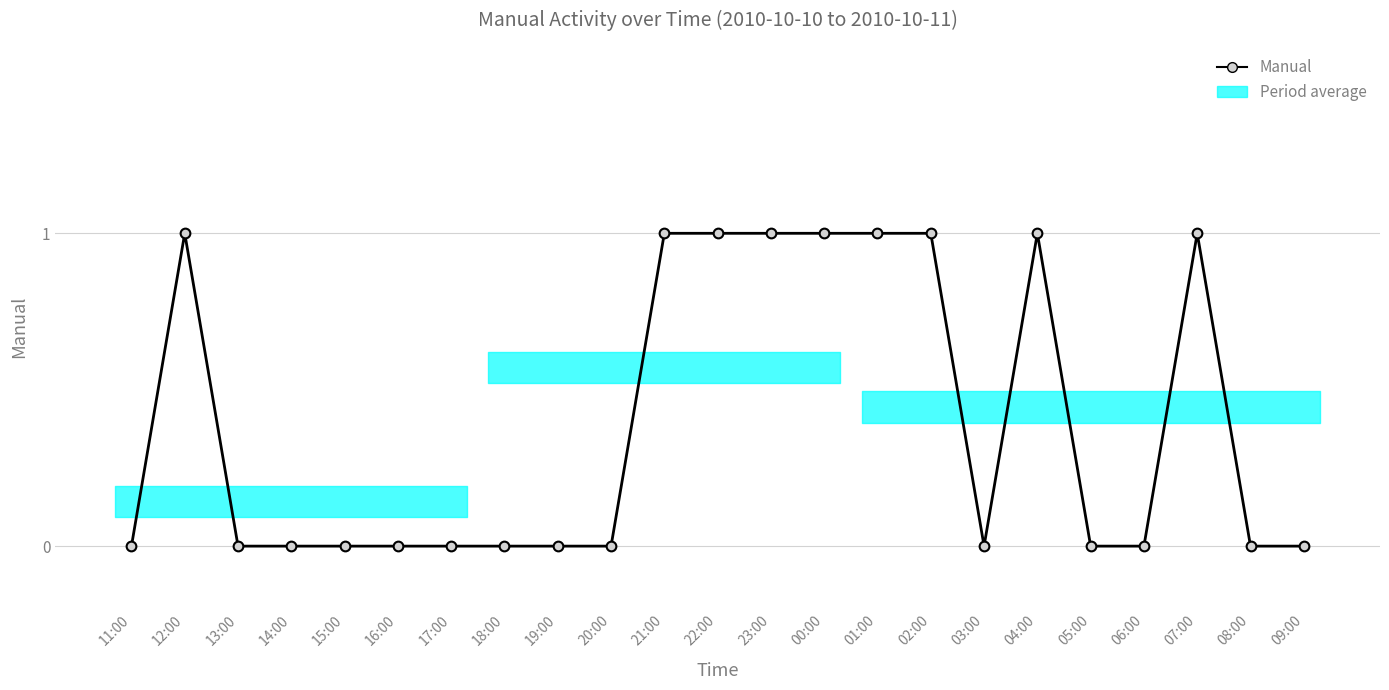

What is the label of the 23rd point from the right?

11:00